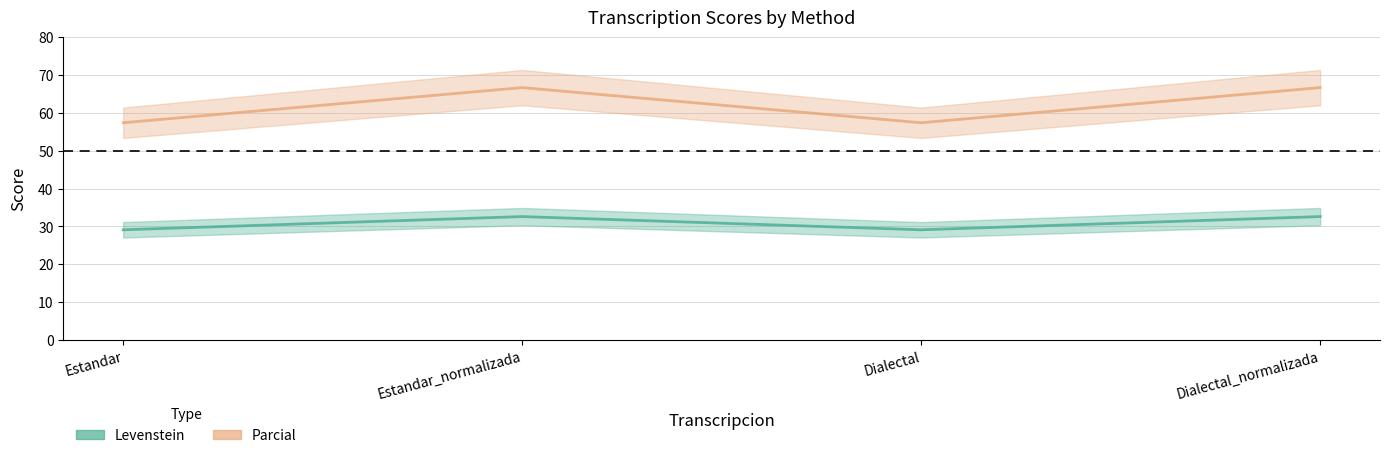

How many interior local valleys does the Levenstein series have?

1